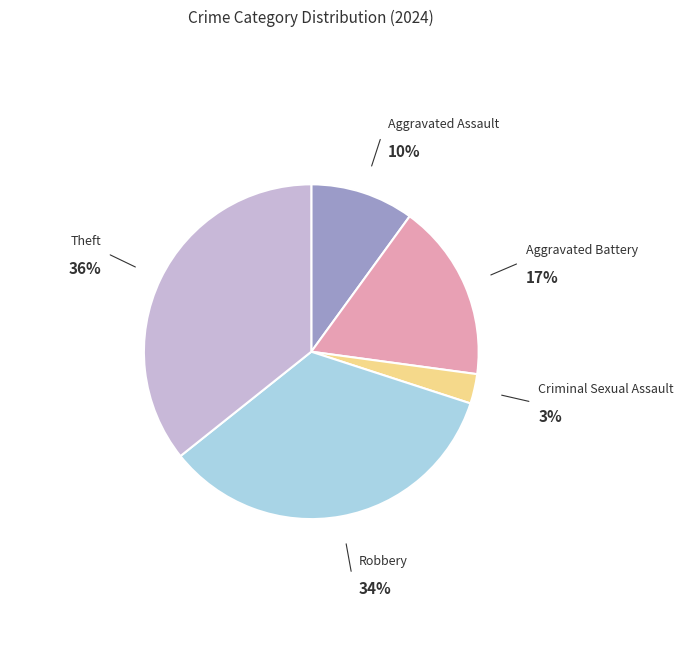

Does any single category account for the majority?

No